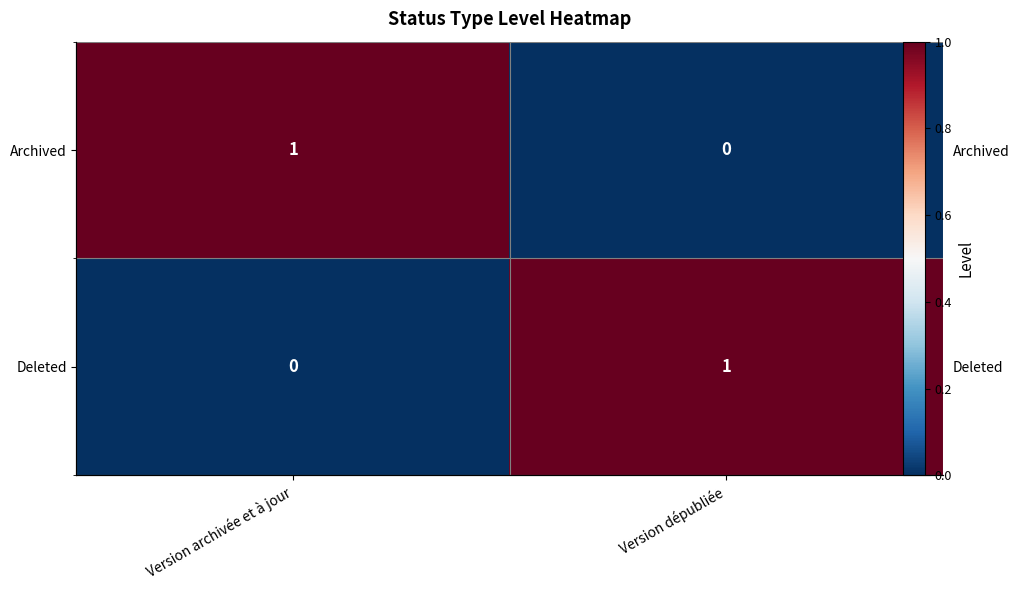

The Archived series shows 1 at Version archivée et à jour. True or false?

False